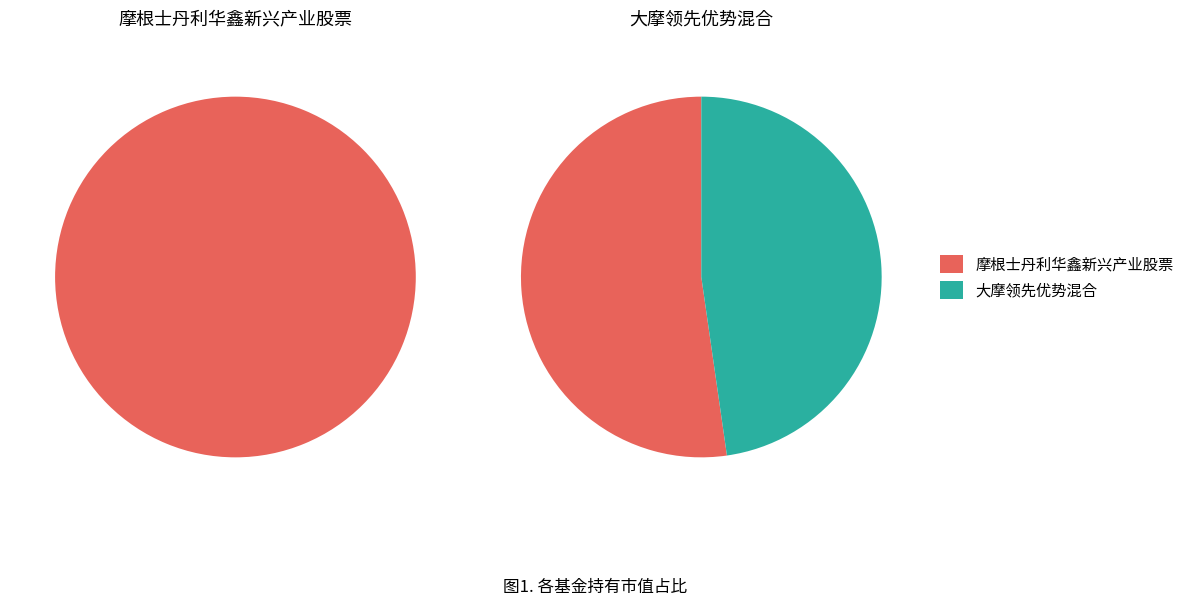

True or false: 大摩领先优势混合 accounts for 48% of the total.

True